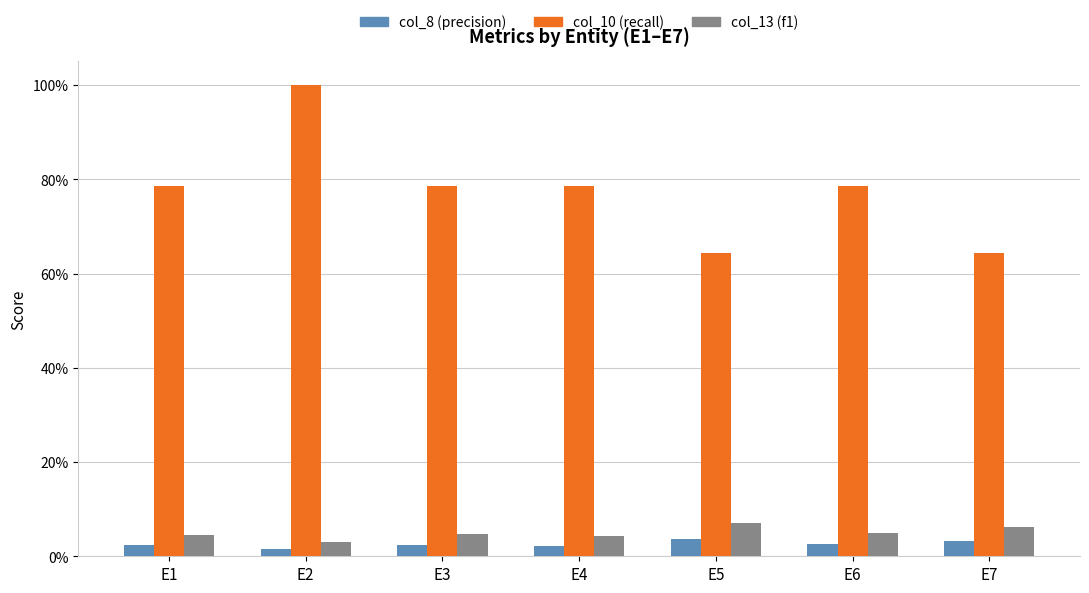

What is the total value across all series at E1?

0.9